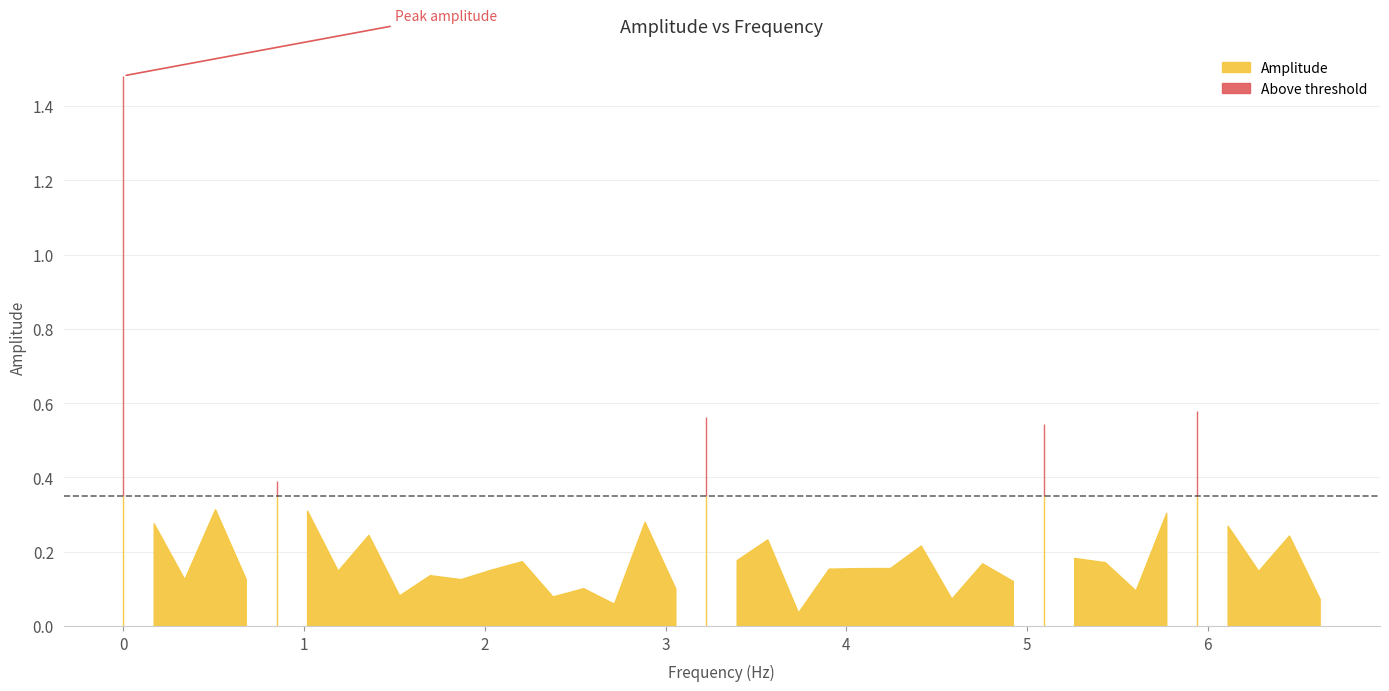

The value of x at 13 is 0.5. True or false?

False